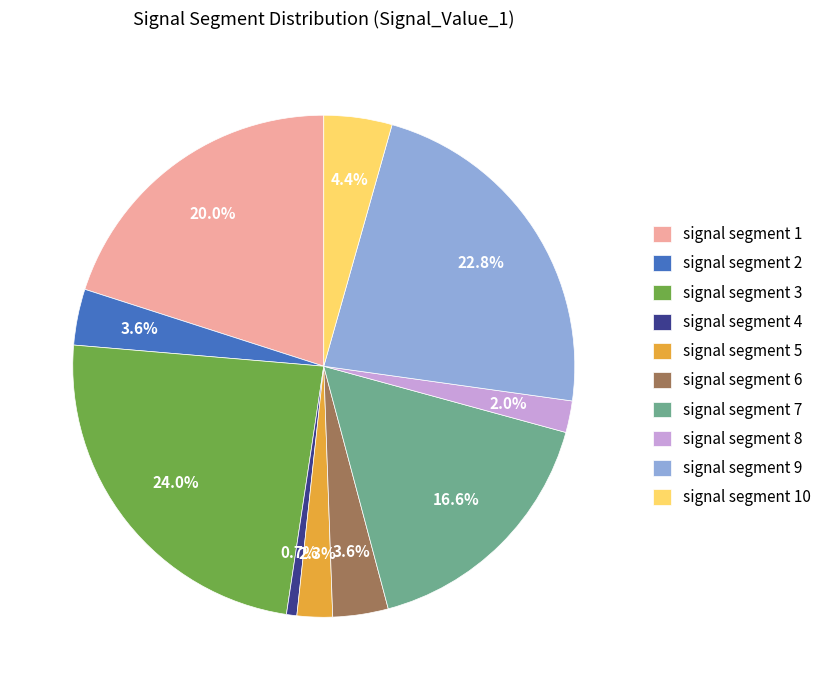

What is the smallest slice in the pie chart?

signal segment 4